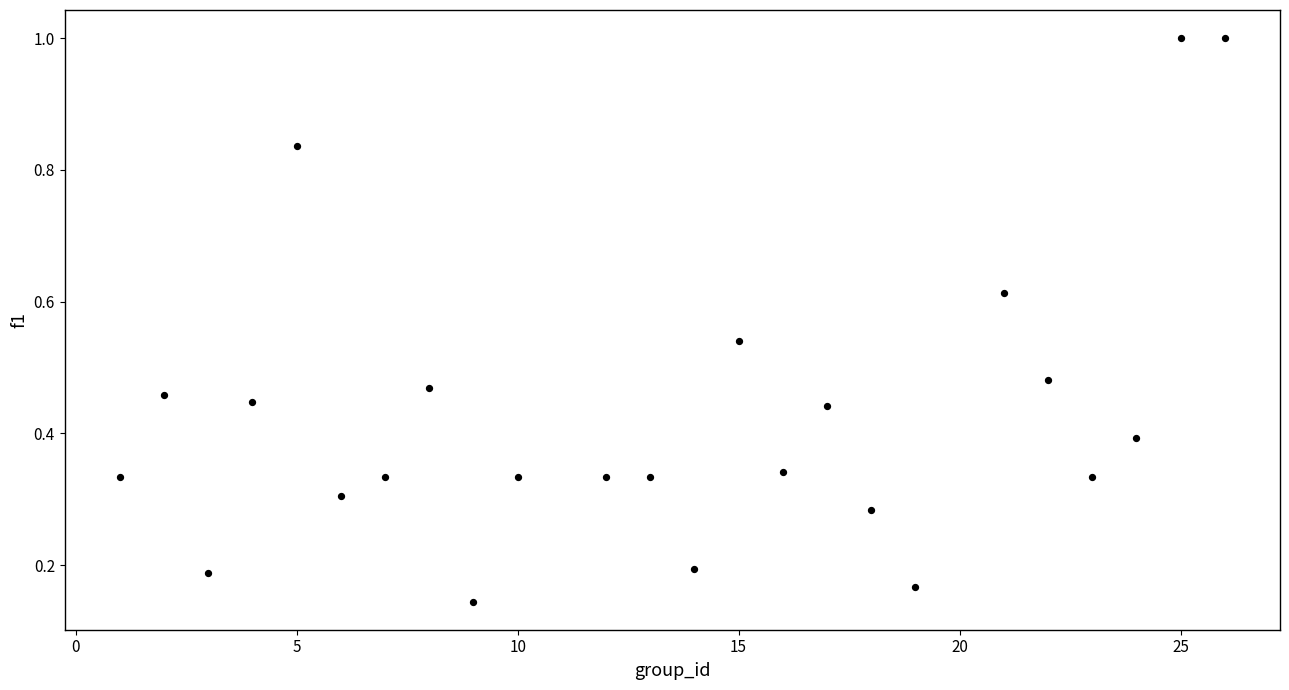

What is the range of Y values (max minus min)?

0.9